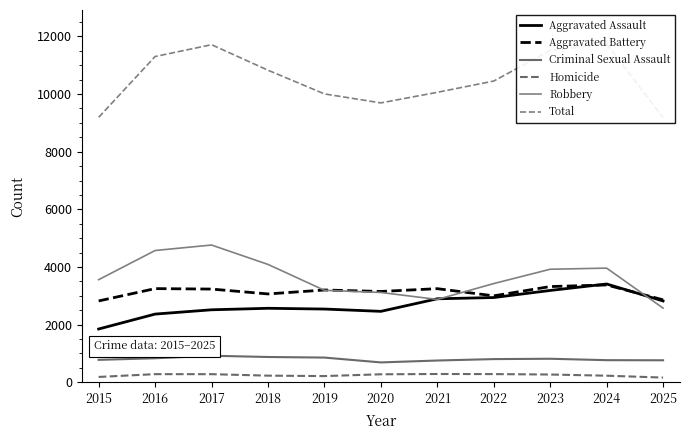

True or false: Total and Robbery cross at least once.

False